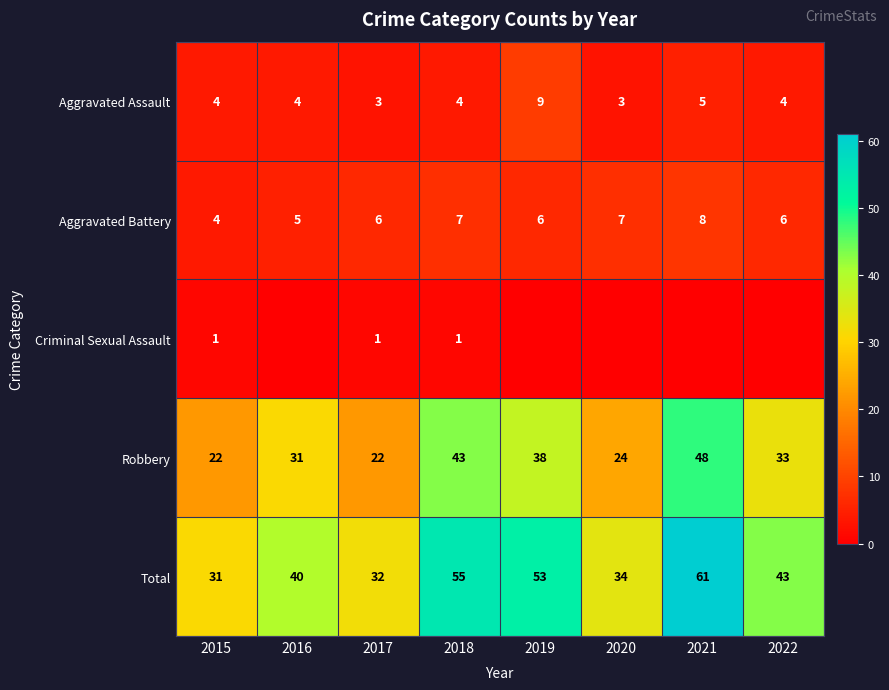

What value does the Robbery series have at 2017?

22